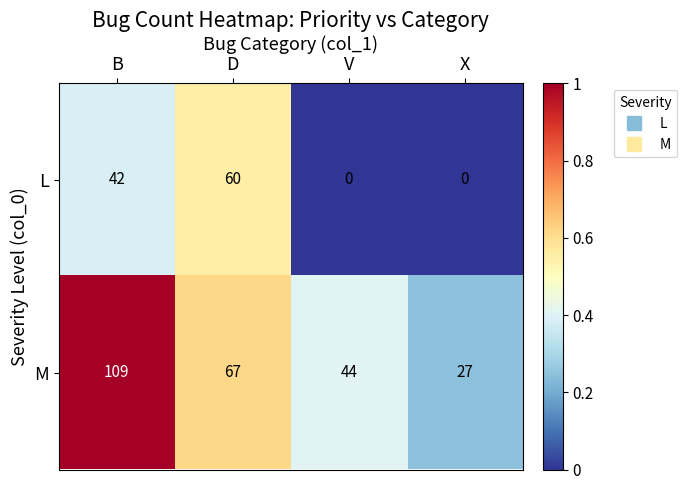

How many L values are between 0 and 60?

4